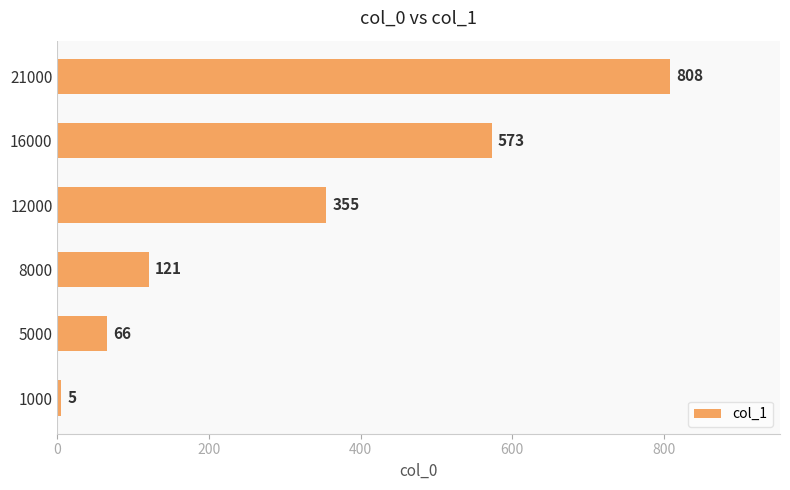

Rank the categories by value from highest to lowest.

21000, 16000, 12000, 8000, 5000, 1000